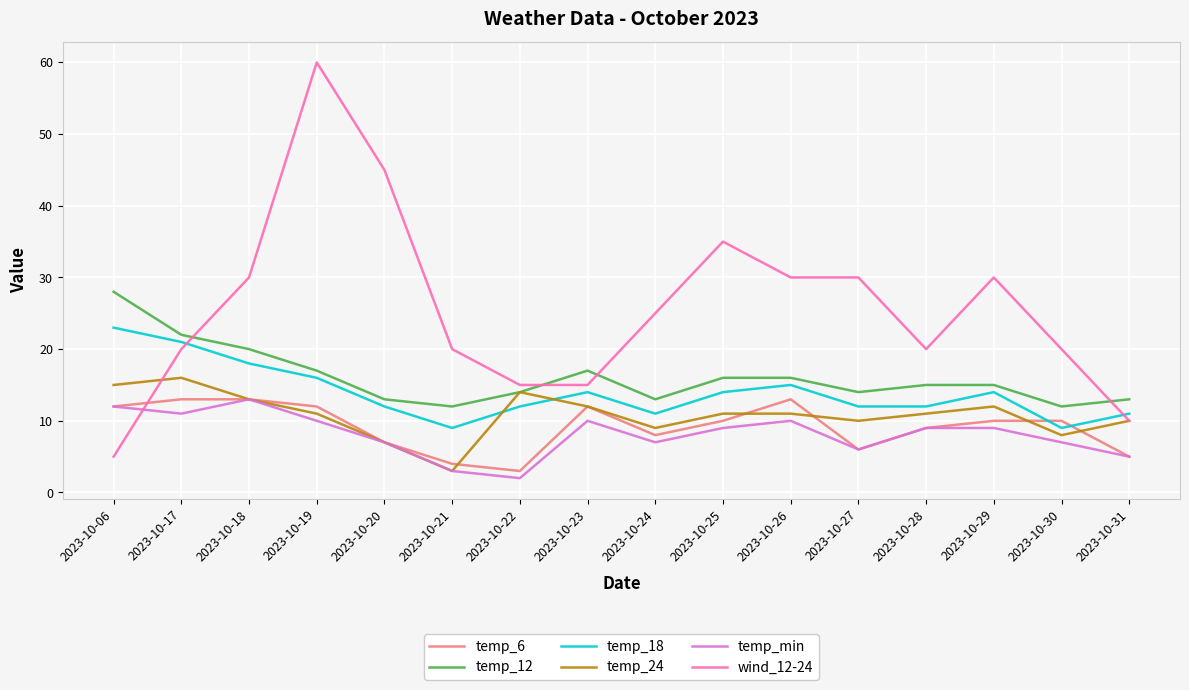

What is the total value across all series at 2023-10-23?

80